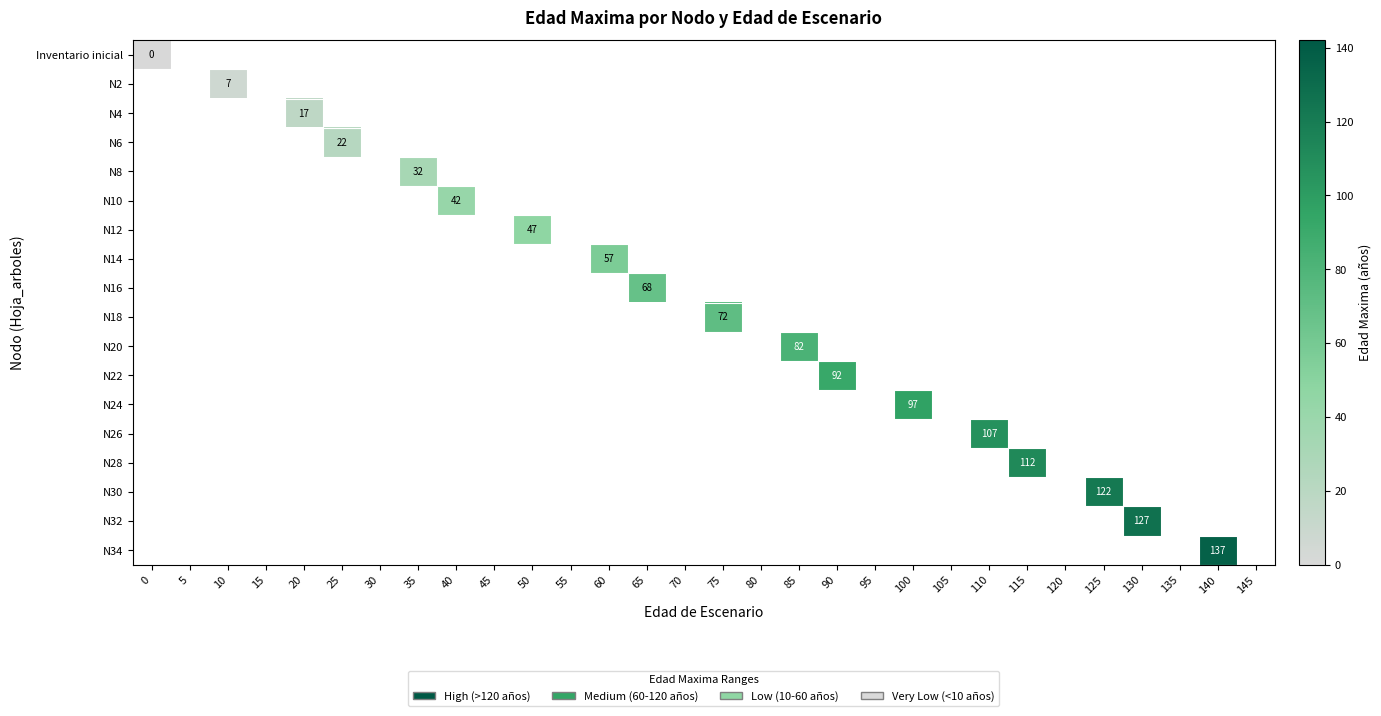

The value of N10 at 40 is 57. True or false?

False